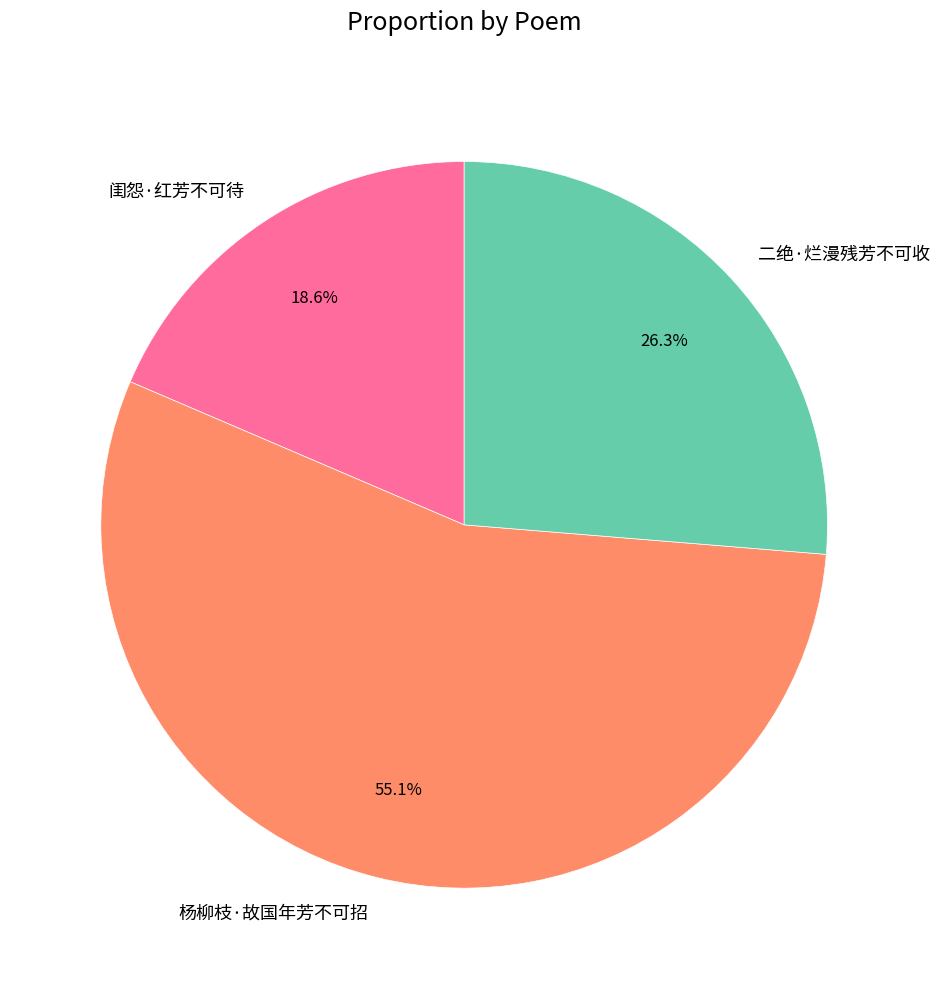

Does 二绝·烂漫残芳不可收 account for over 50% of the chart?

No